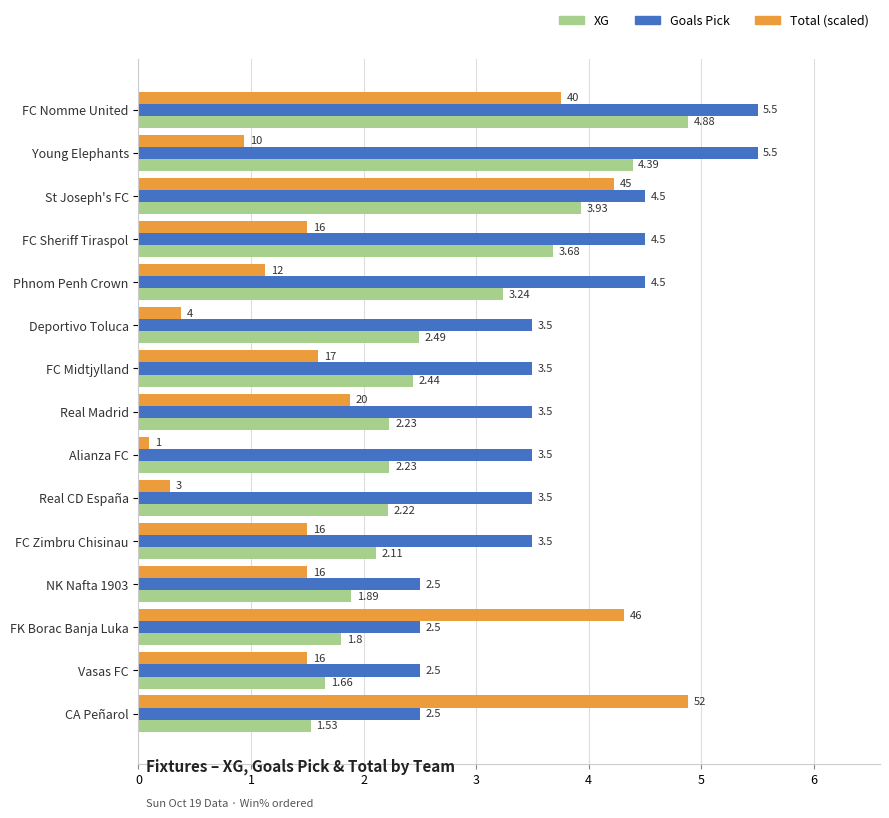

At how many categories does at least one series exceed 0?

15